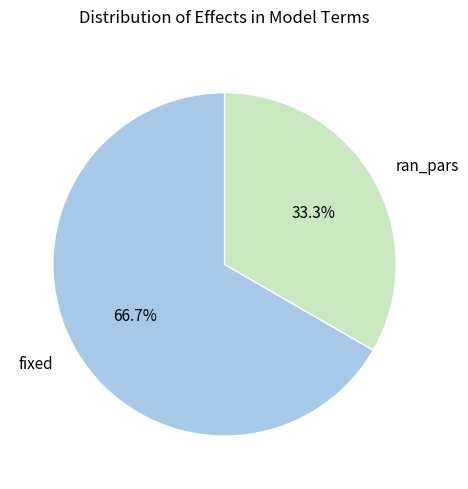

To the nearest percent, what portion does ran_pars represent?

33%